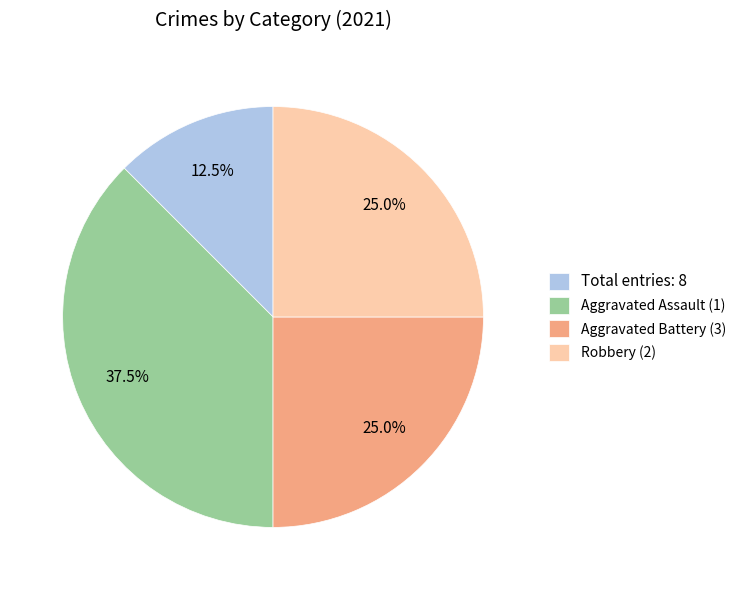

How many slices are in this pie chart?

4